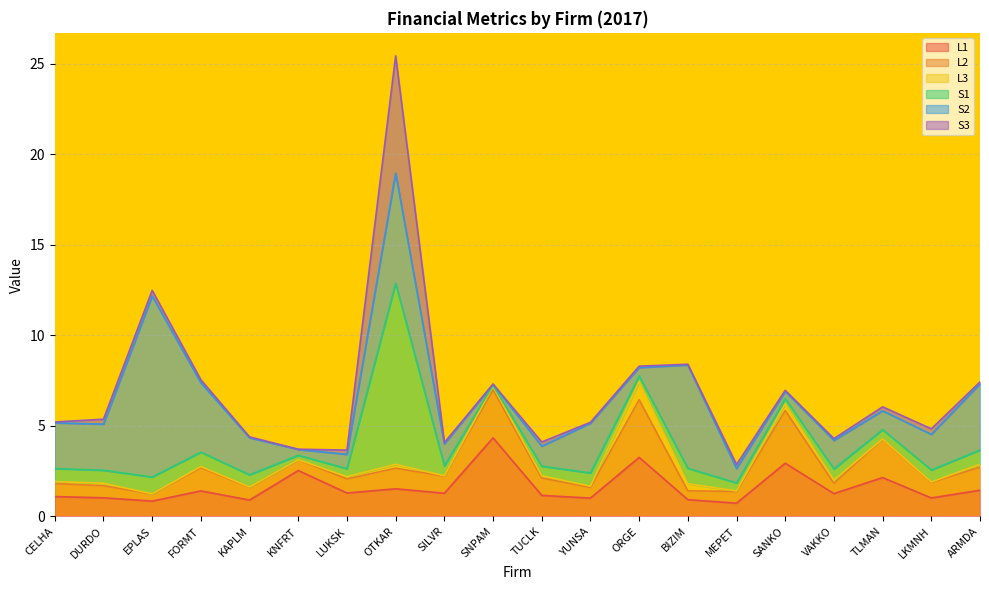

What are all the series names shown in the legend?

L1, L2, L3, S1, S2, S3